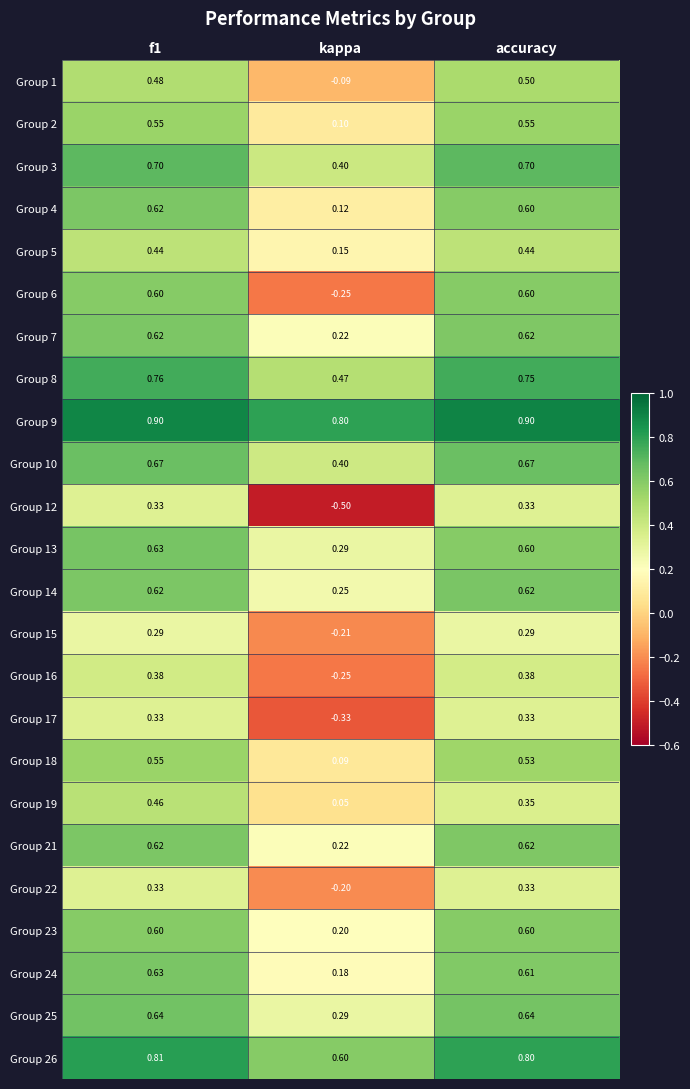

Is the value of Group 9 at accuracy greater than the value of Group 25 at f1?

Yes